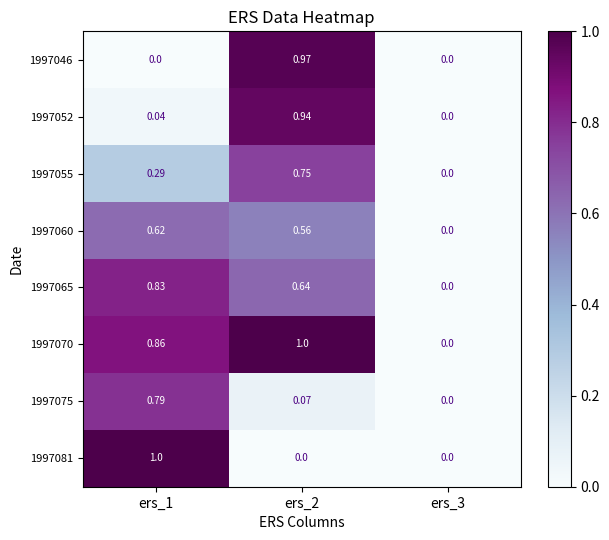

Is the value of 1997055 at ers_1 greater than the value of 1997046 at ers_1?

Yes